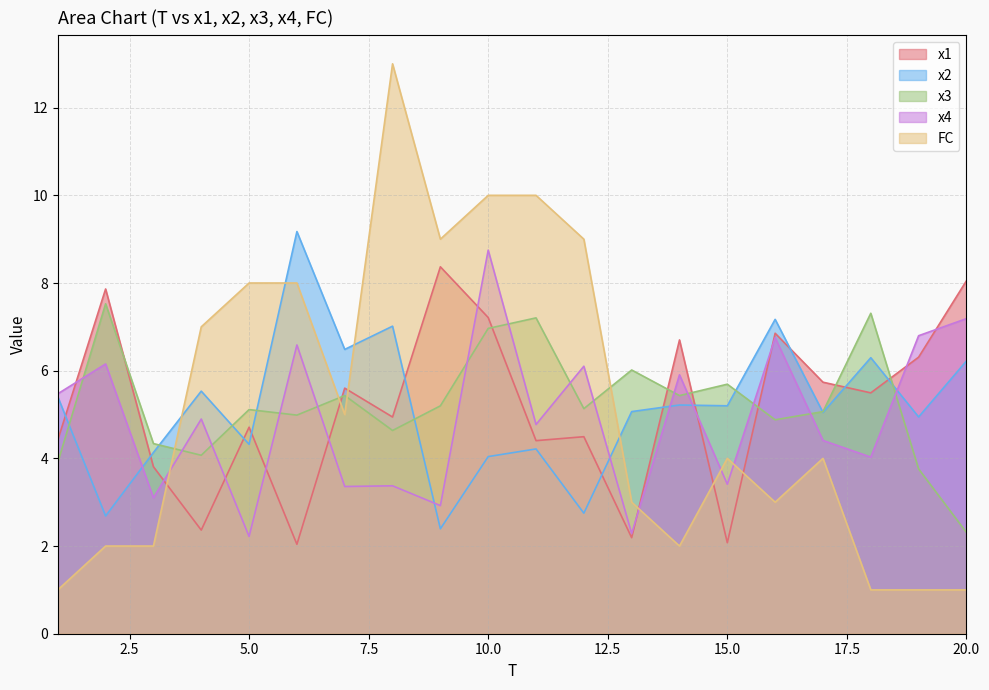

How many distinct data groups are displayed?

5